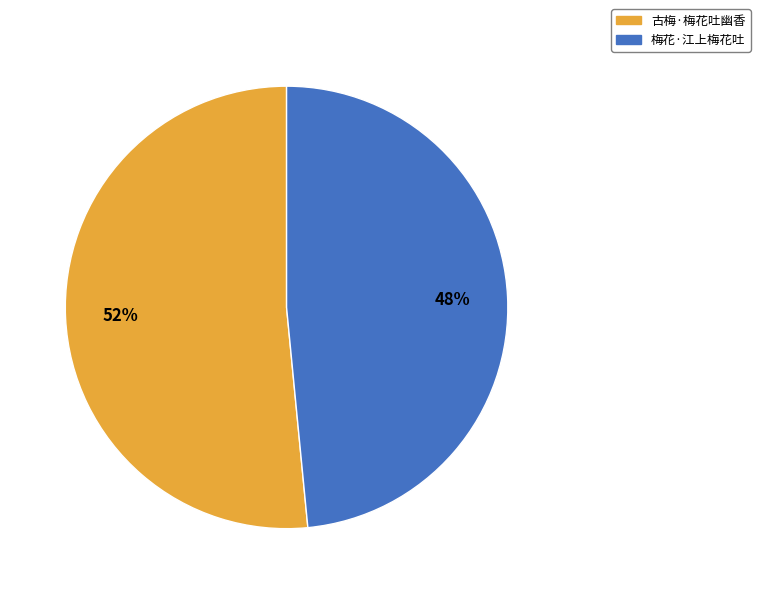

How many slices are in this pie chart?

2